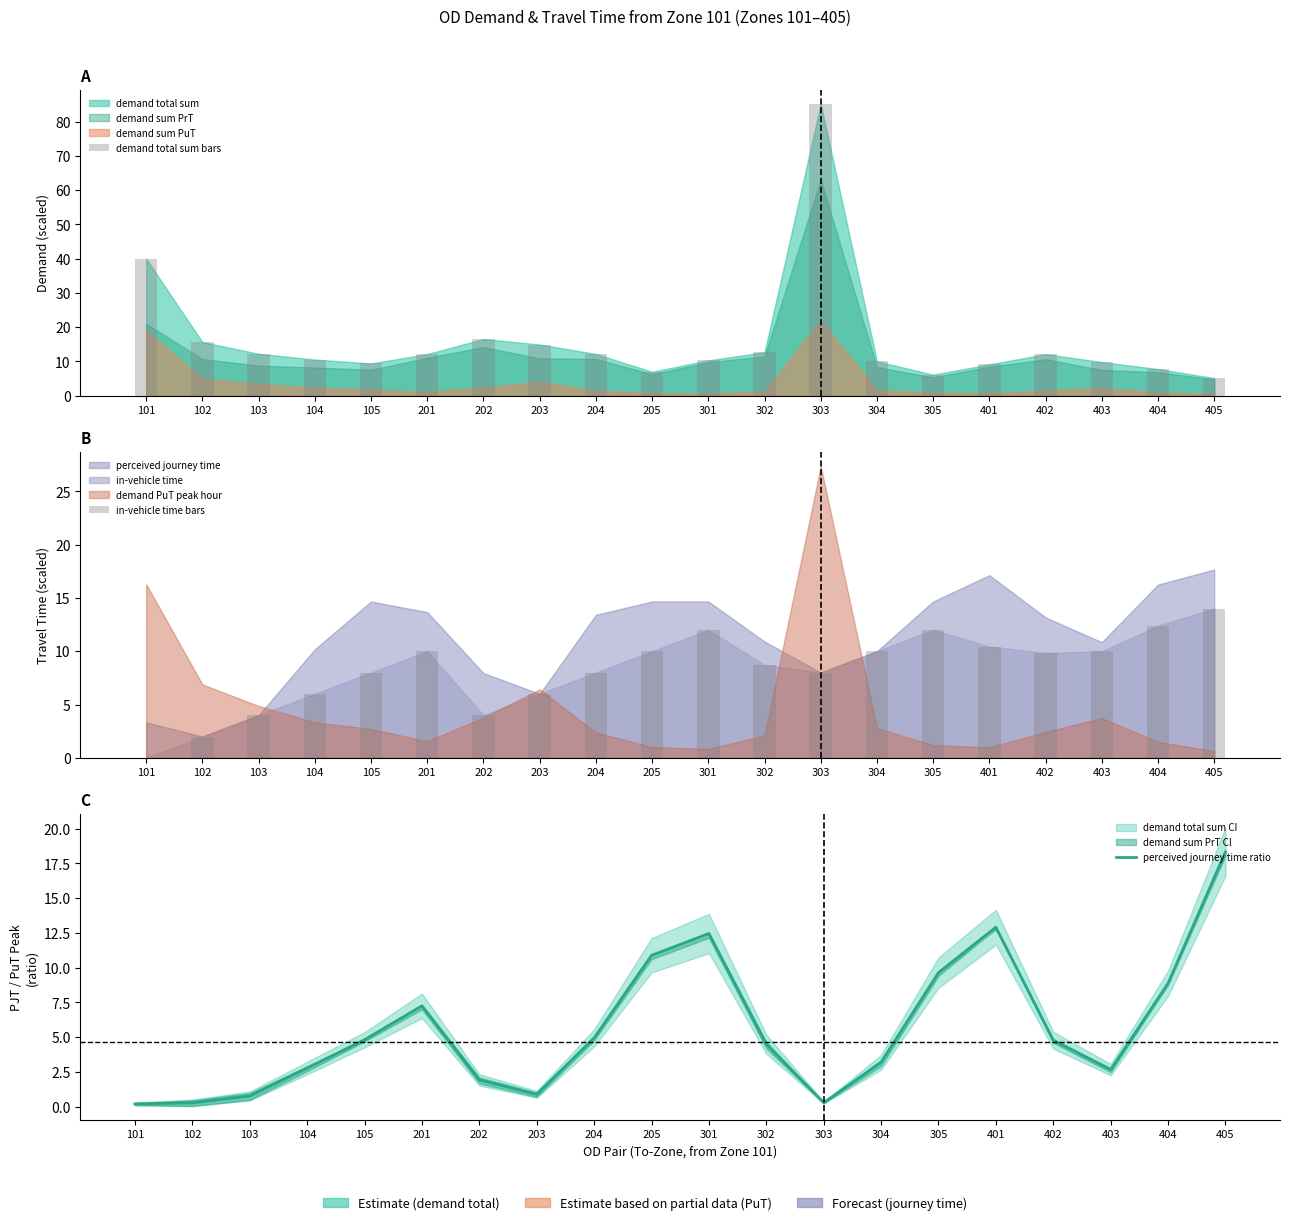

True or false: perceived journey time ratio has a value of 3.2 at 304.

True